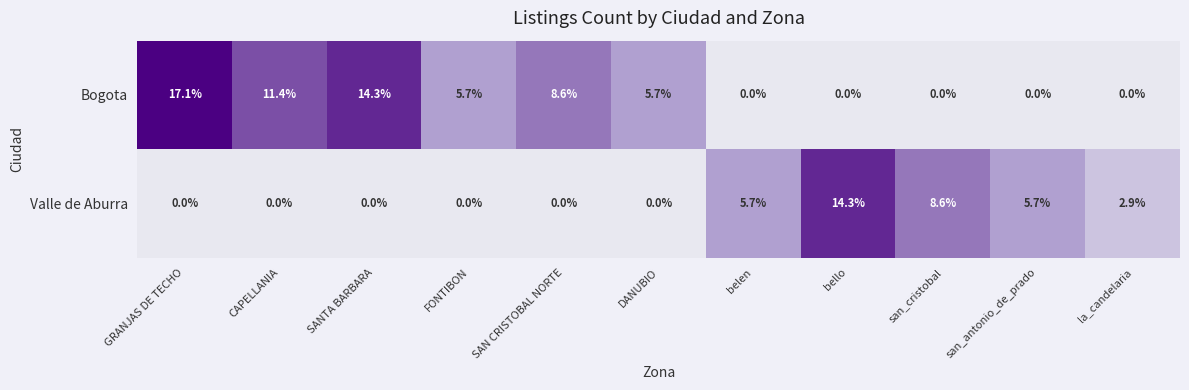

What is the sum of all Bogota values?

62.8